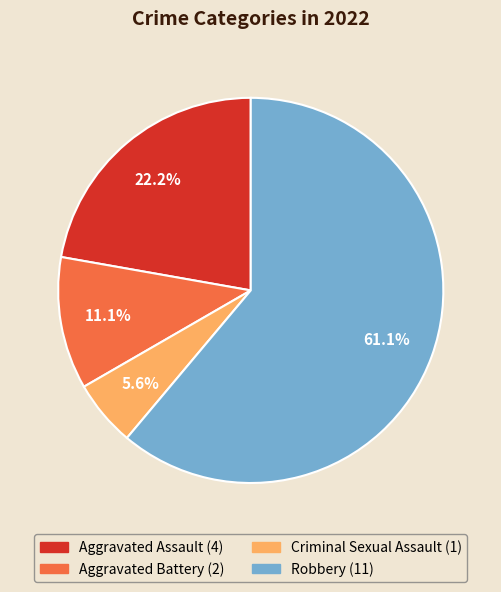

To the nearest percent, what is the difference between the Criminal Sexual Assault and Aggravated Assault slice percentages?

17%